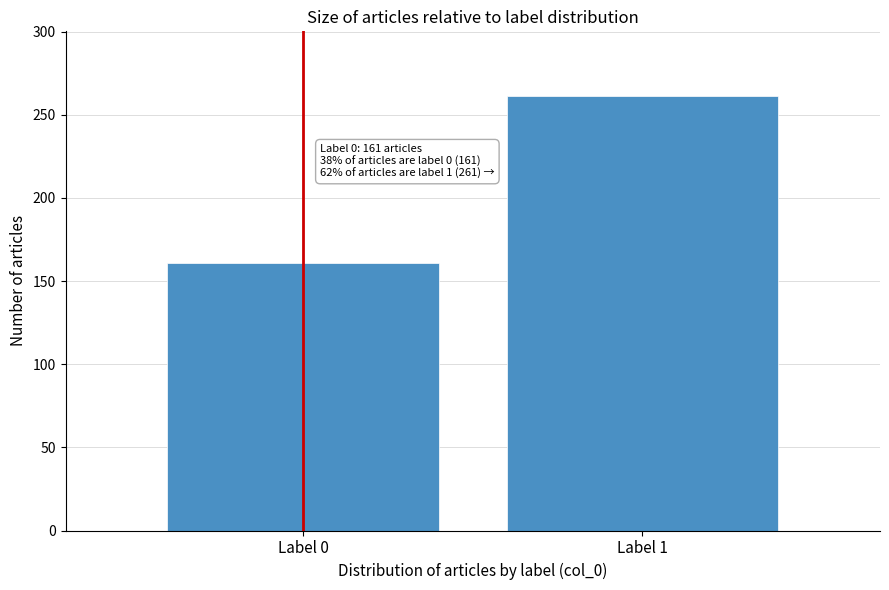

Reading left to right, transcribe all the data shown in this chart.

161	261